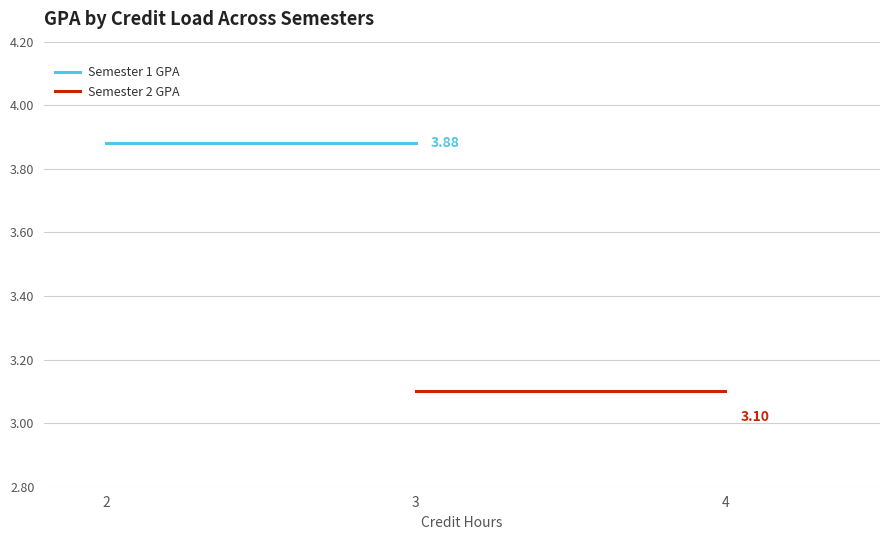

The Semester 2 GPA series shows 4.3 at 4. True or false?

False